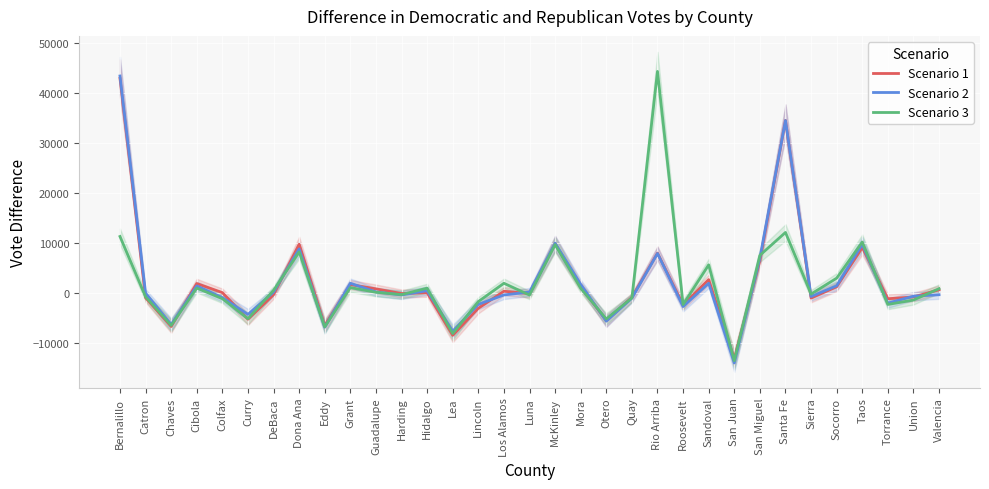

What is the difference between the second highest and minimum values in the Scenario 1 series?

47614